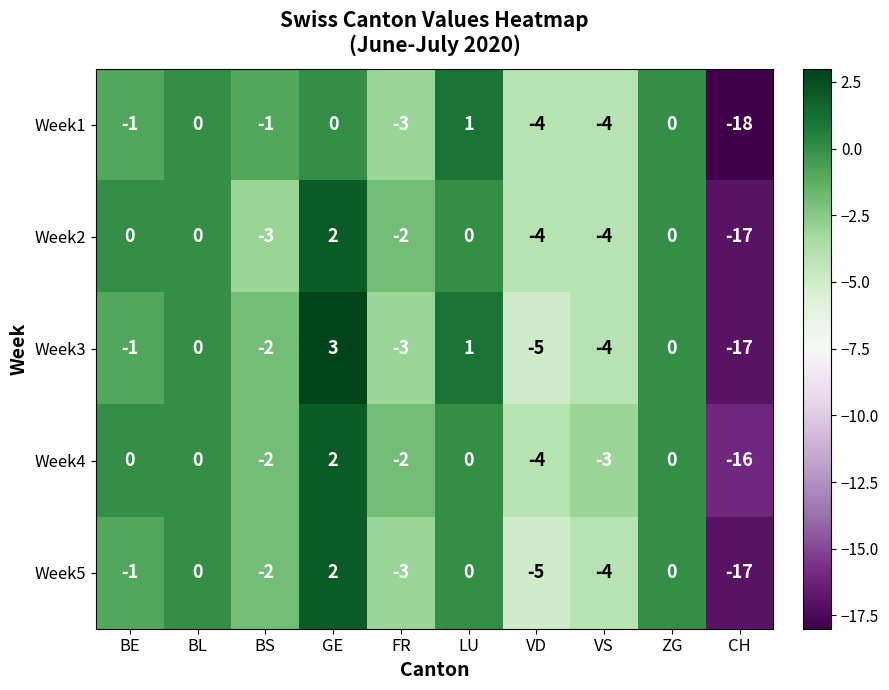

How many data points does each series have?

10